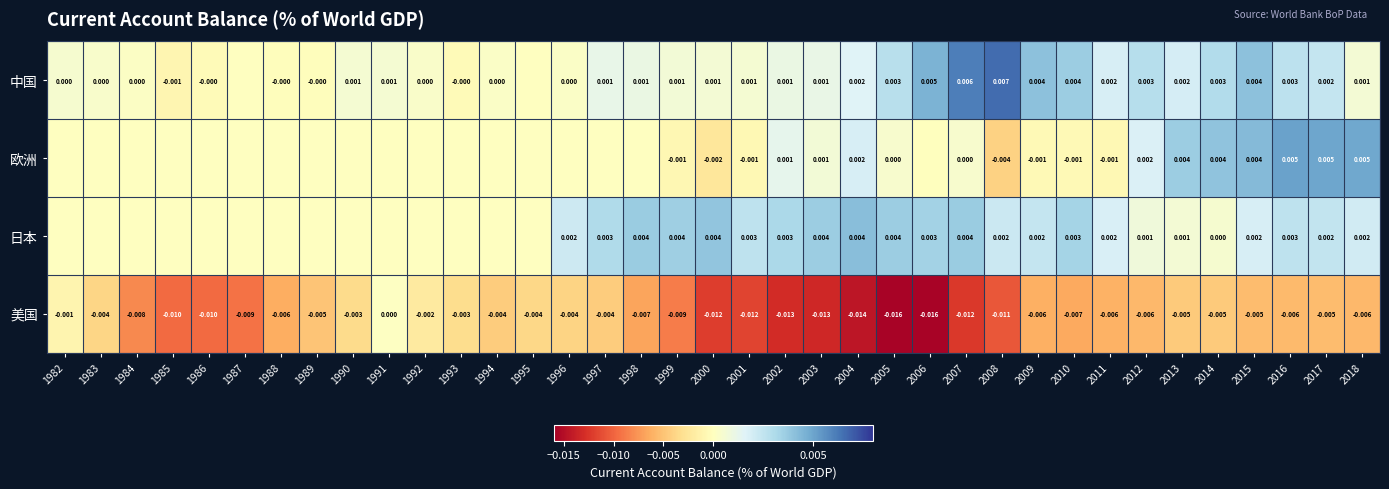

How many data points in 美国 are less than 0?

36